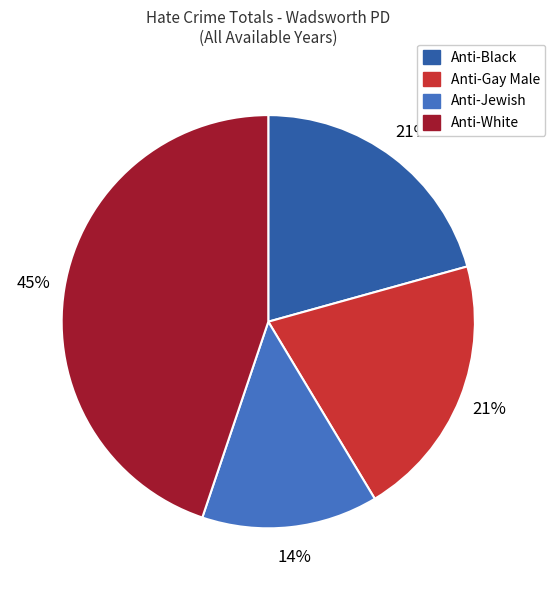

To the nearest percent, what is the average slice percentage?

25%